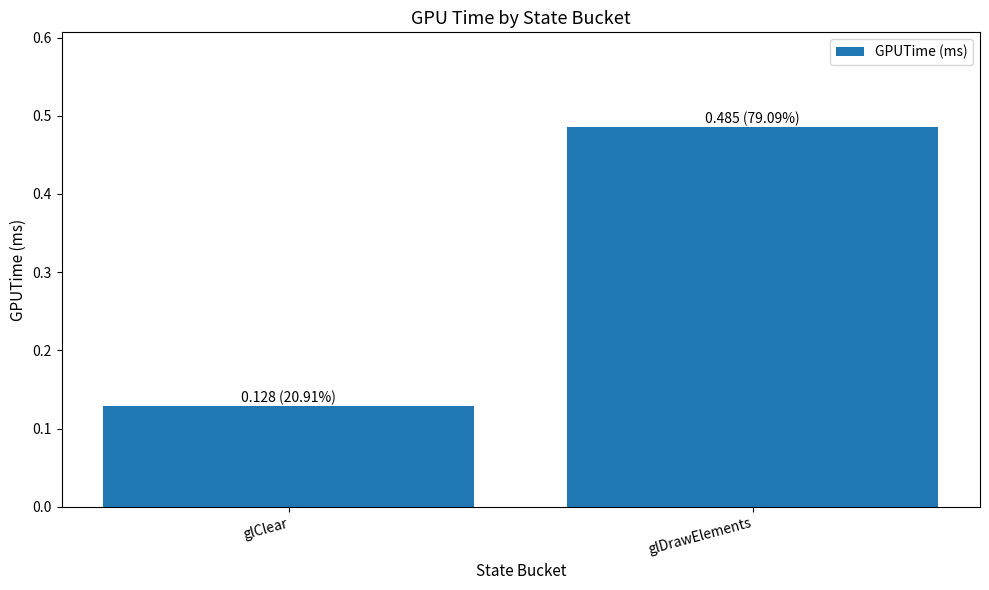

True or false: the data shows 0.7 at glDrawElements.

False